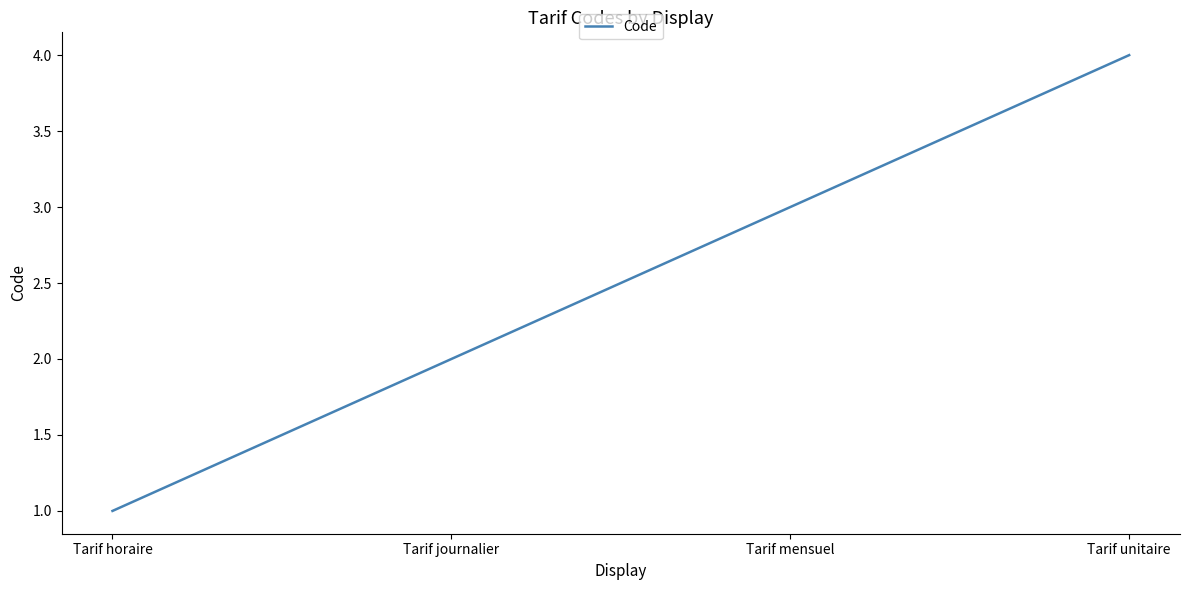

Rank the categories by value from lowest to highest.

Tarif horaire, Tarif journalier, Tarif mensuel, Tarif unitaire